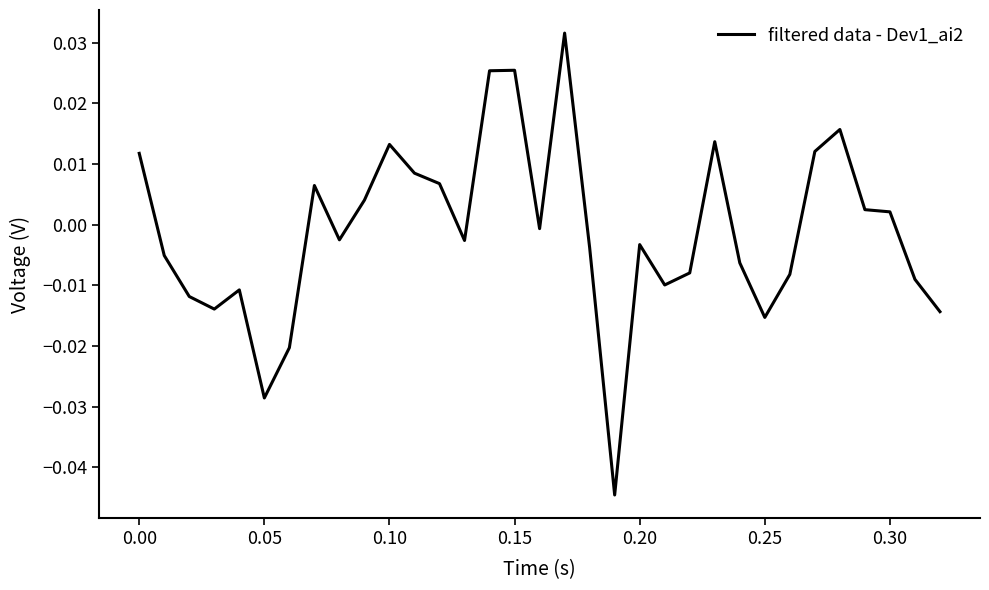

How many negative values are there?

19